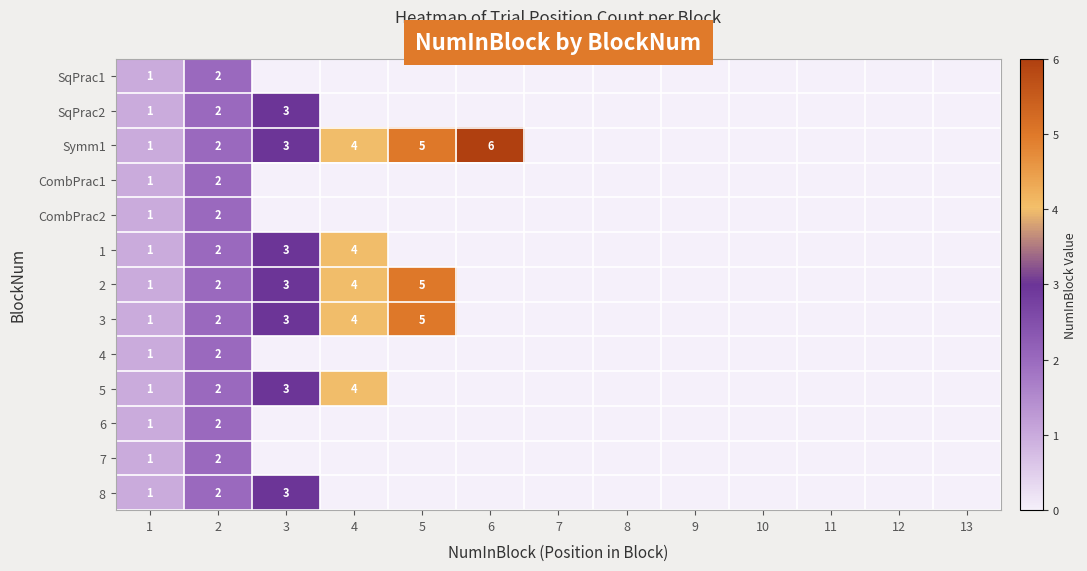

The 4 series shows 3 at 2. True or false?

False